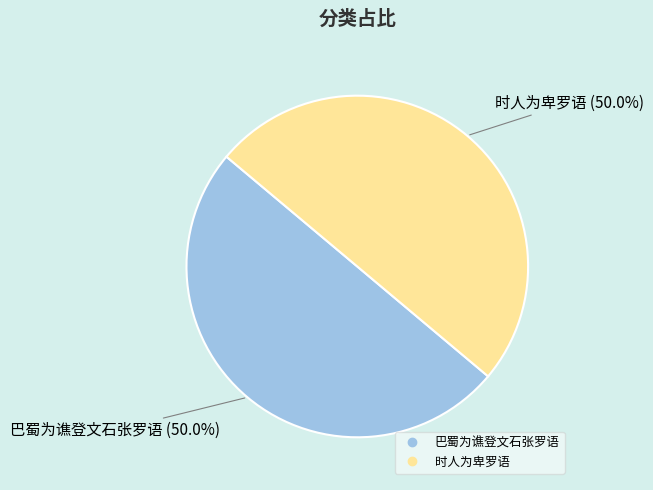

To the nearest percent, what portion does 时人为卑罗语 represent?

50%